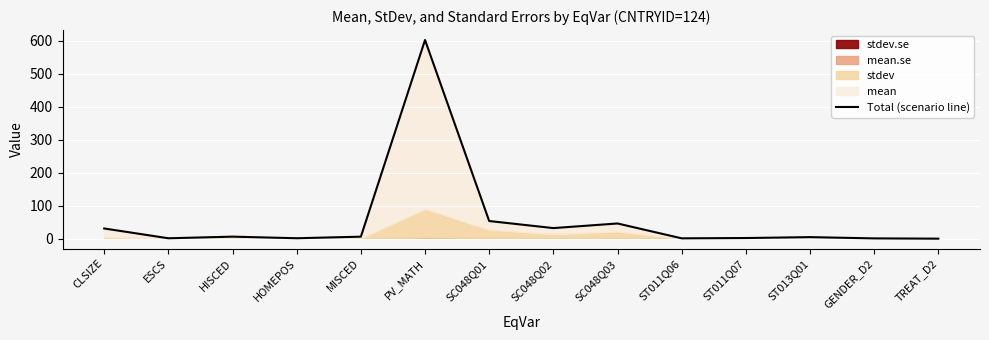

What is the label of the 11th point from the left?

ST011Q07